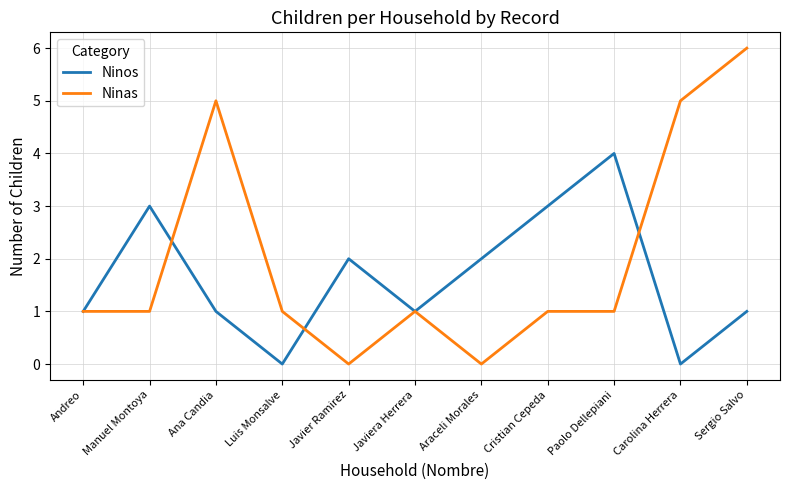

In Ninos, how many points are higher than both neighbors (excluding endpoints)?

3